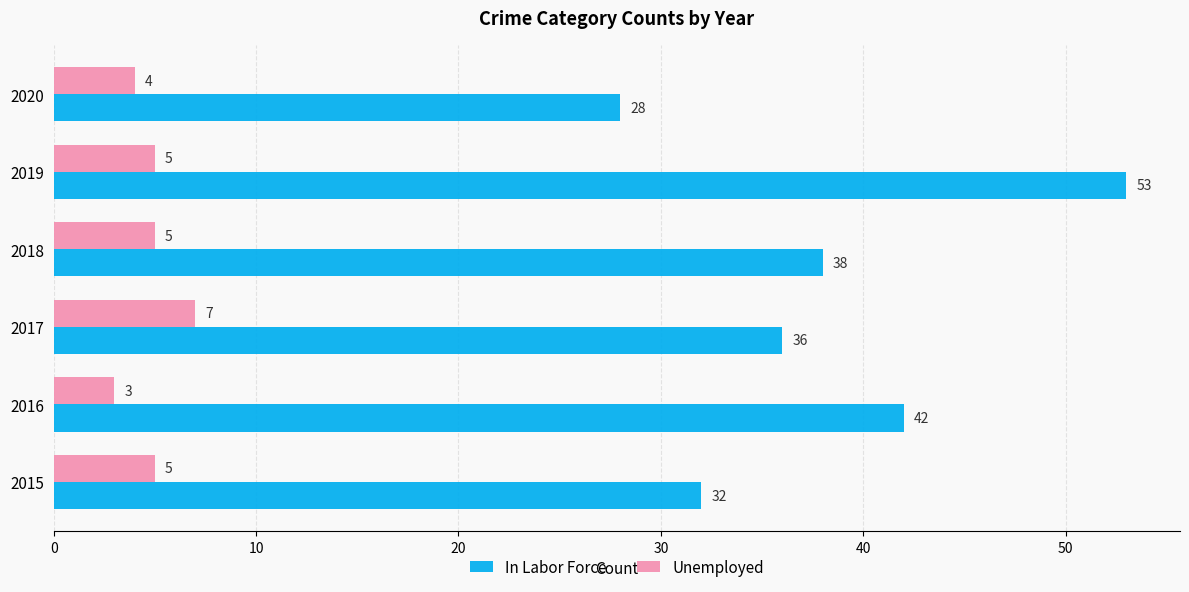

What is the average value of the Unemployed series?

5